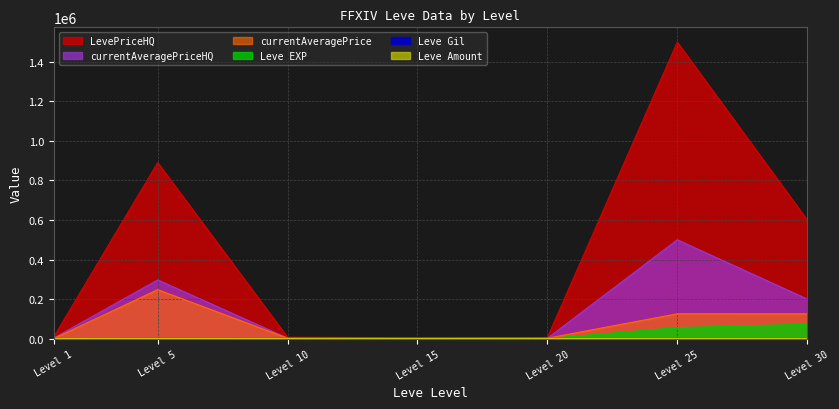

Which series has the widest spread of values?

LevePriceHQ